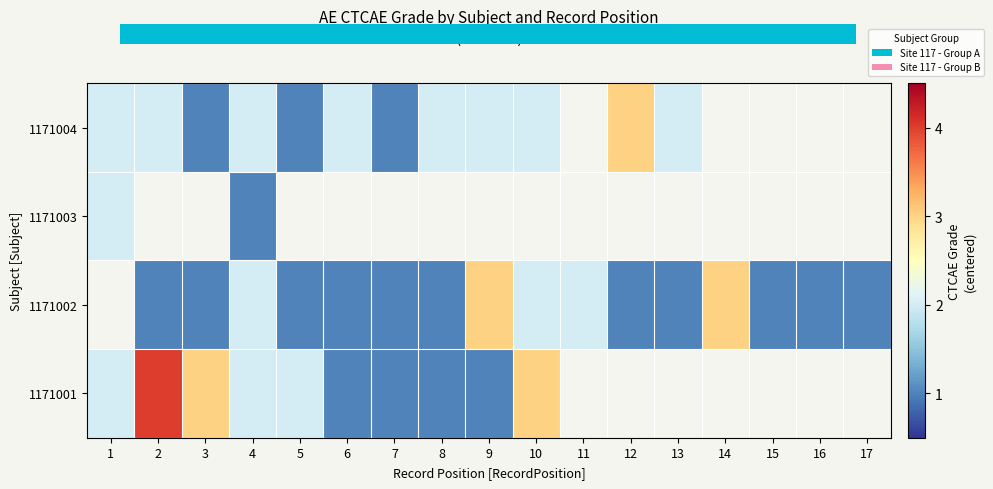

How many data points in 1171002 are less than -1?

11